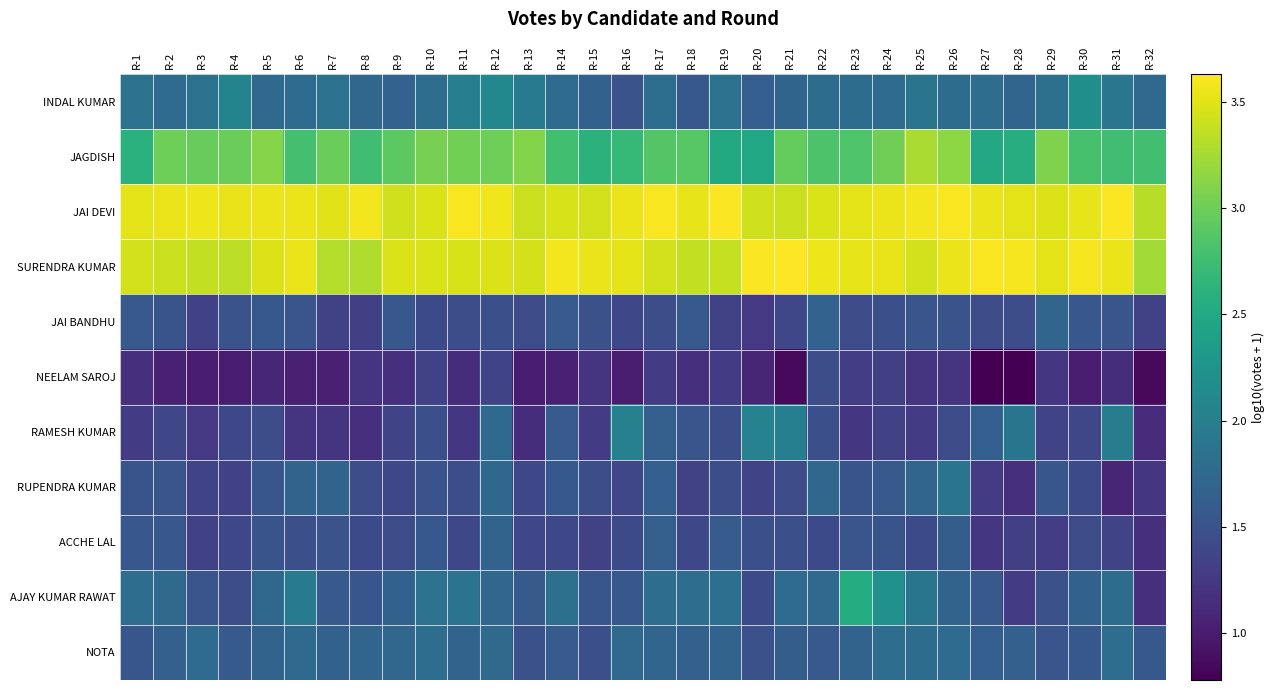

How many distinct data groups are displayed?

11